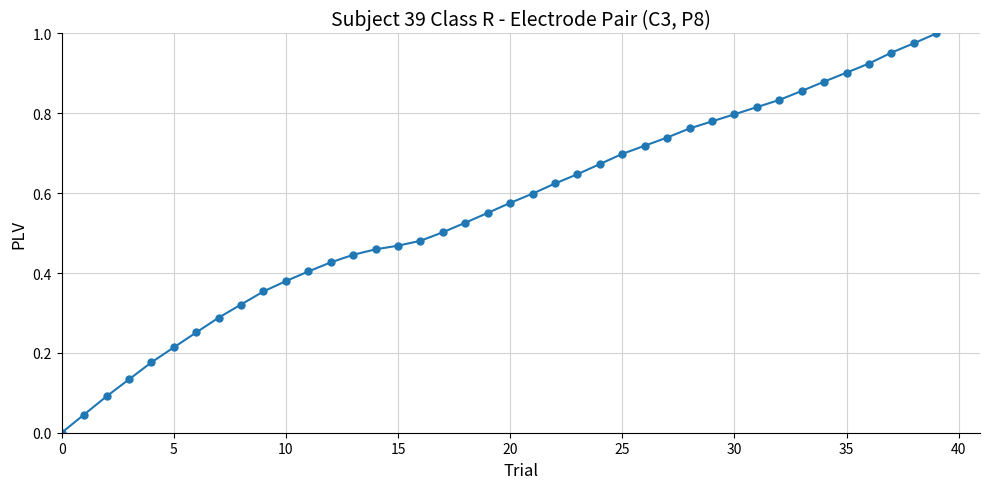

What is the sum of all values?

22.3